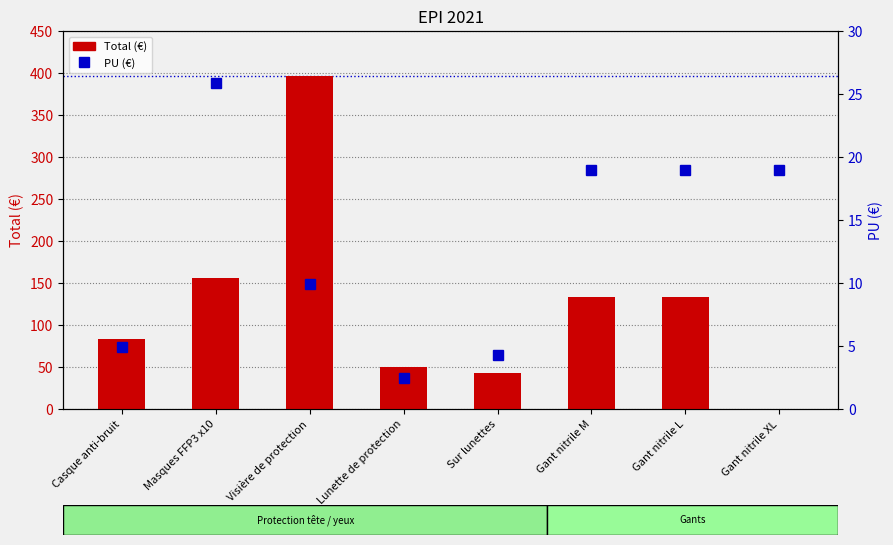

How many values in the Total (€) series exceed 132?

4